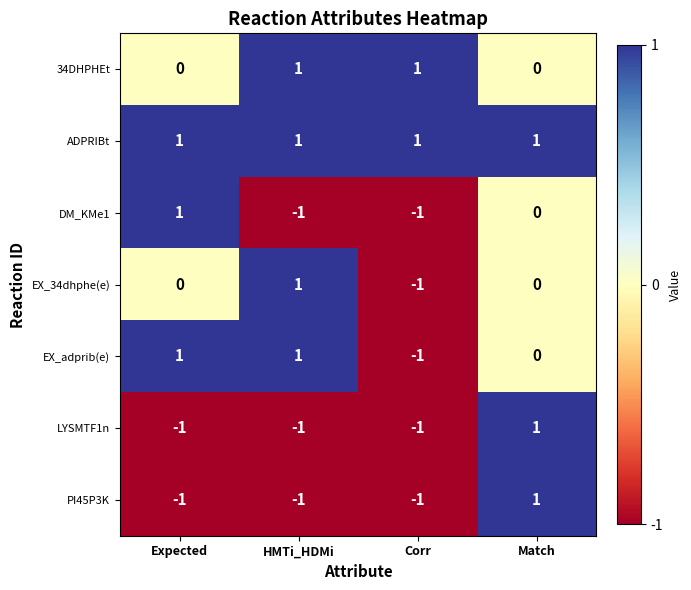

Reading right to left, transcribe all the data shown in this chart.

34DHPHEt: Match=0	Corr=1	HMTi_HDMi=1	Expected=0
ADPRIBt: Match=1	Corr=1	HMTi_HDMi=1	Expected=1
DM_KMe1: Match=0	Corr=-1	HMTi_HDMi=-1	Expected=1
EX_34dhphe(e): Match=0	Corr=-1	HMTi_HDMi=1	Expected=0
EX_adprib(e): Match=0	Corr=-1	HMTi_HDMi=1	Expected=1
LYSMTF1n: Match=1	Corr=-1	HMTi_HDMi=-1	Expected=-1
PI45P3K: Match=1	Corr=-1	HMTi_HDMi=-1	Expected=-1